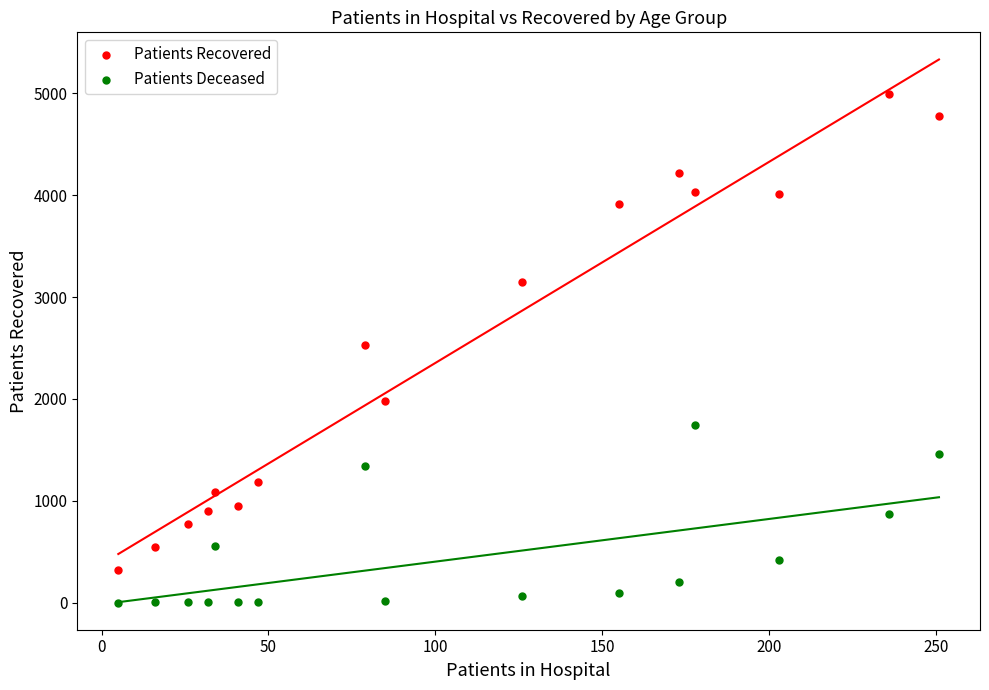

Which series has the widest spread of Y values?

Patients Recovered